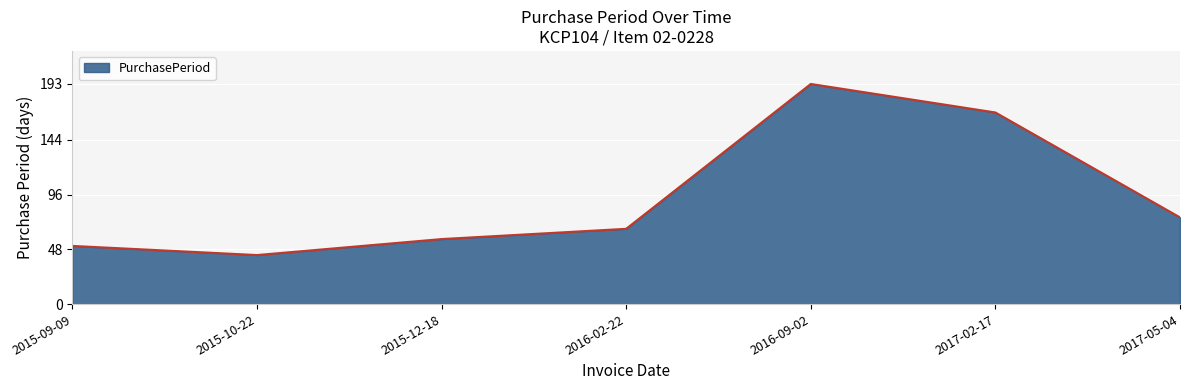

How many lines are shown in the chart?

1